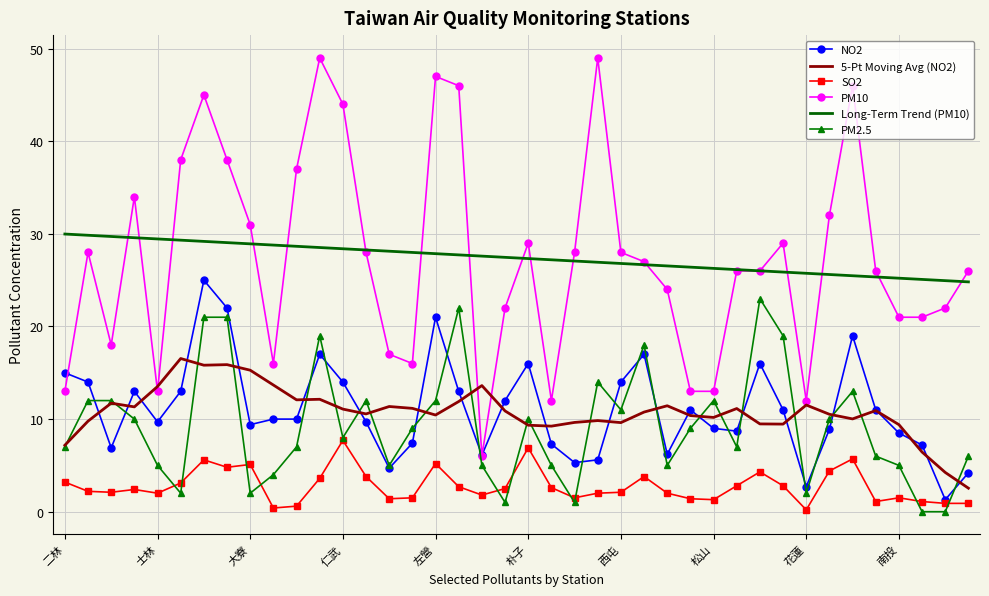

What are all the series names shown in the legend?

NO2, 5-Pt Moving Avg (NO2), SO2, PM10, Long-Term Trend (PM10), PM2.5